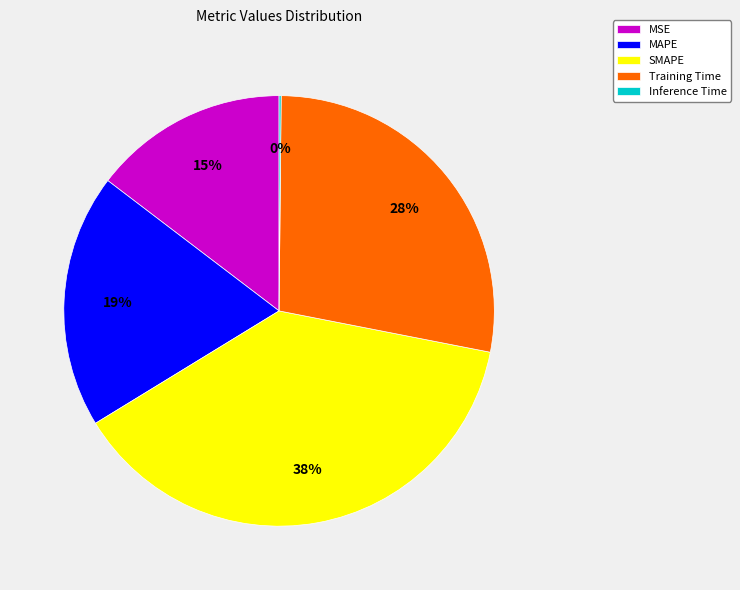

To the nearest percent, what percentage of the pie is Training Time?

28%